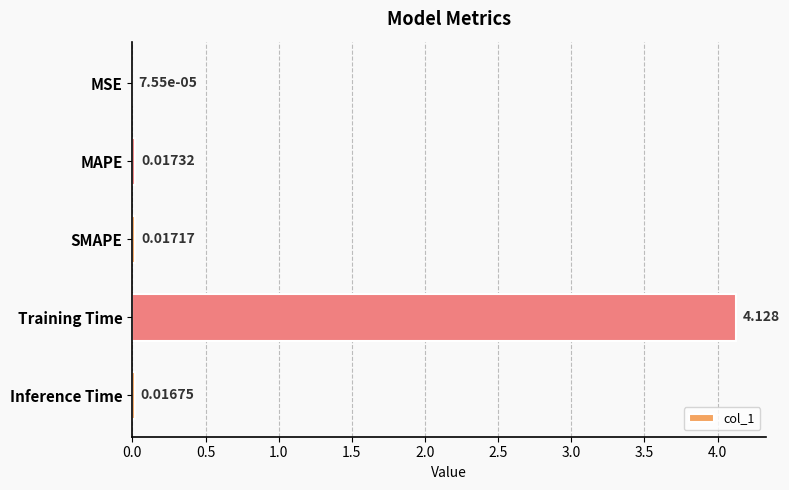

Which has a higher value, Inference Time or Training Time?

Training Time